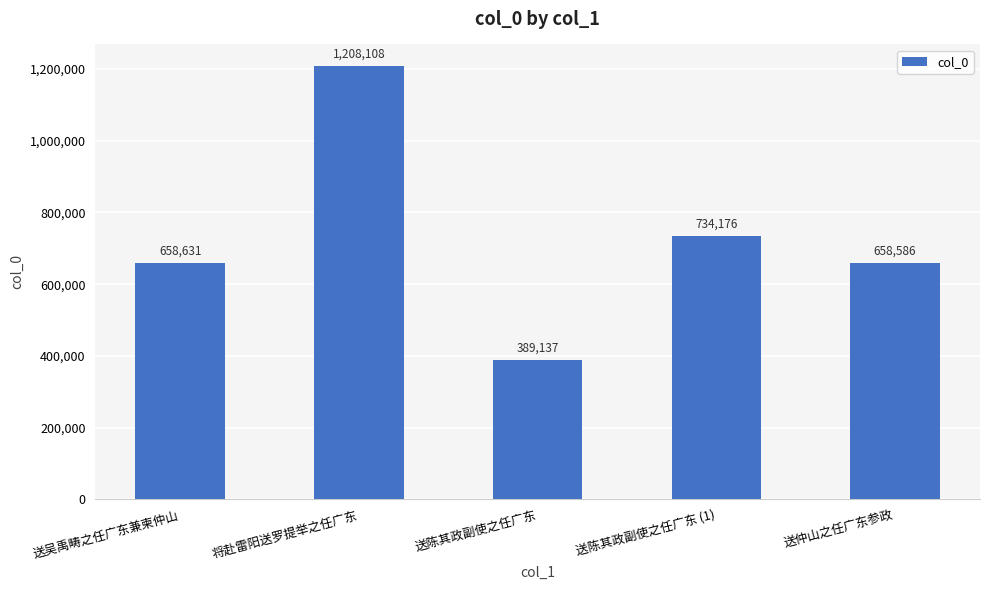

What is the difference between the maximum and second lowest values?

549522